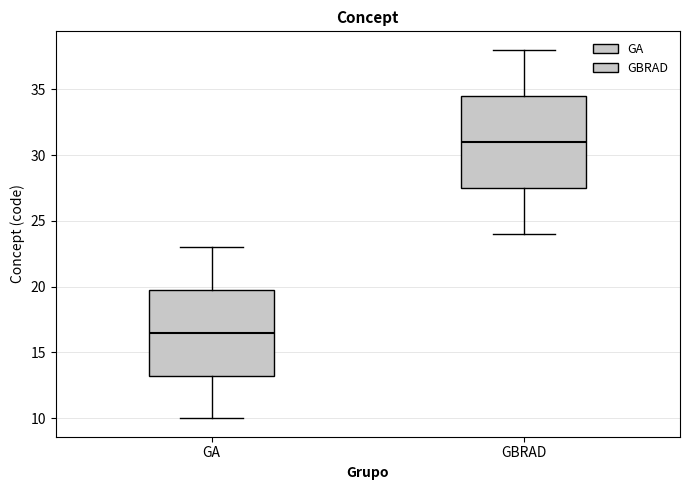

Reading left to right, read every box against the y-axis: the position of its median line, the range the box covers, and the ends of its whiskers. The values are not printed on the chart, so give them approximately, as read against the axis.

GA: median 16.5, box 13.5 to 20.0, whiskers 10.0 to 23.0
GBRAD: median 31.0, box 27.5 to 34.5, whiskers 24.0 to 38.0